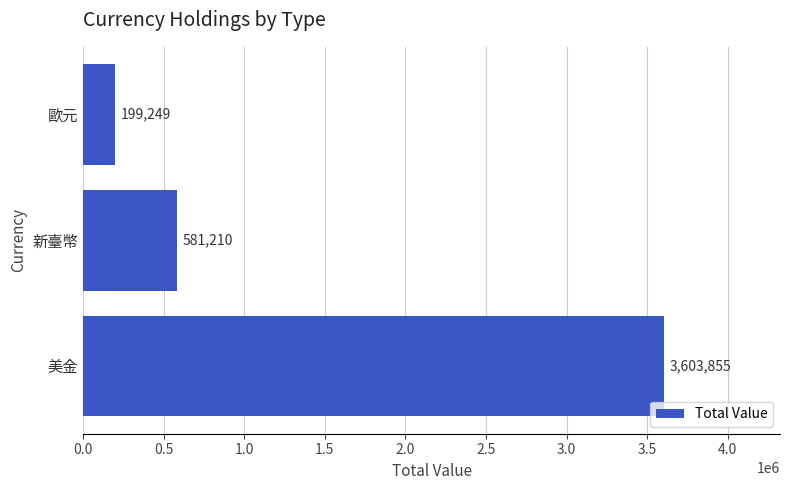

What is the greatest value displayed?

3603855.3